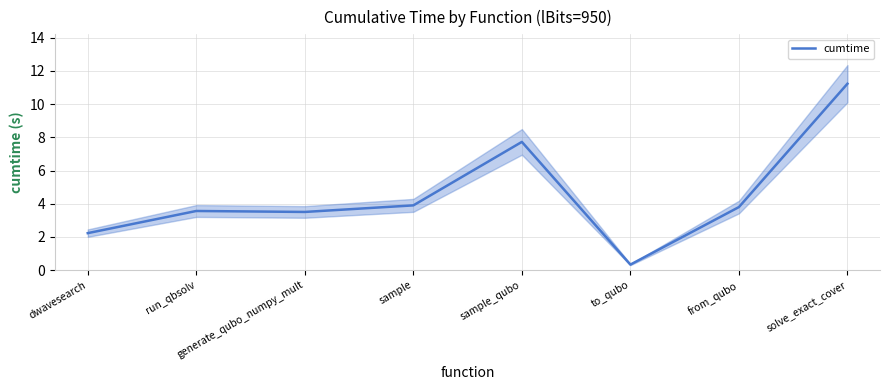

The value at dwavesearch is 2.2. True or false?

True